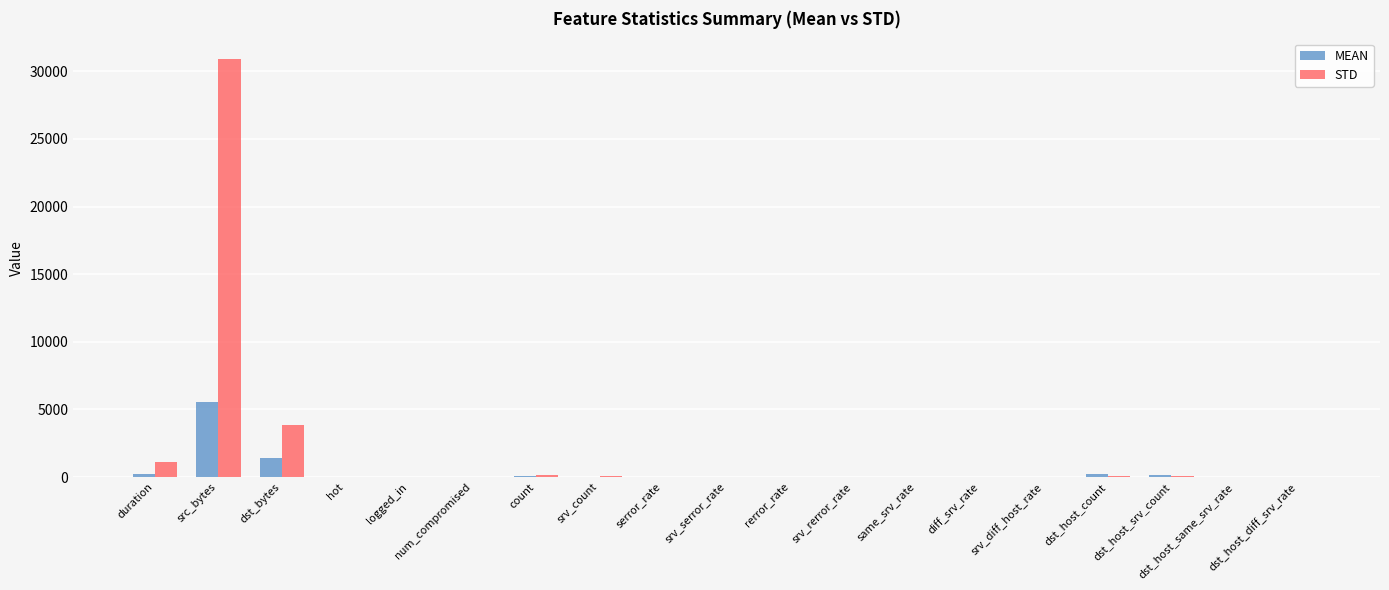

What is the sum of all MEAN values?

7605.8